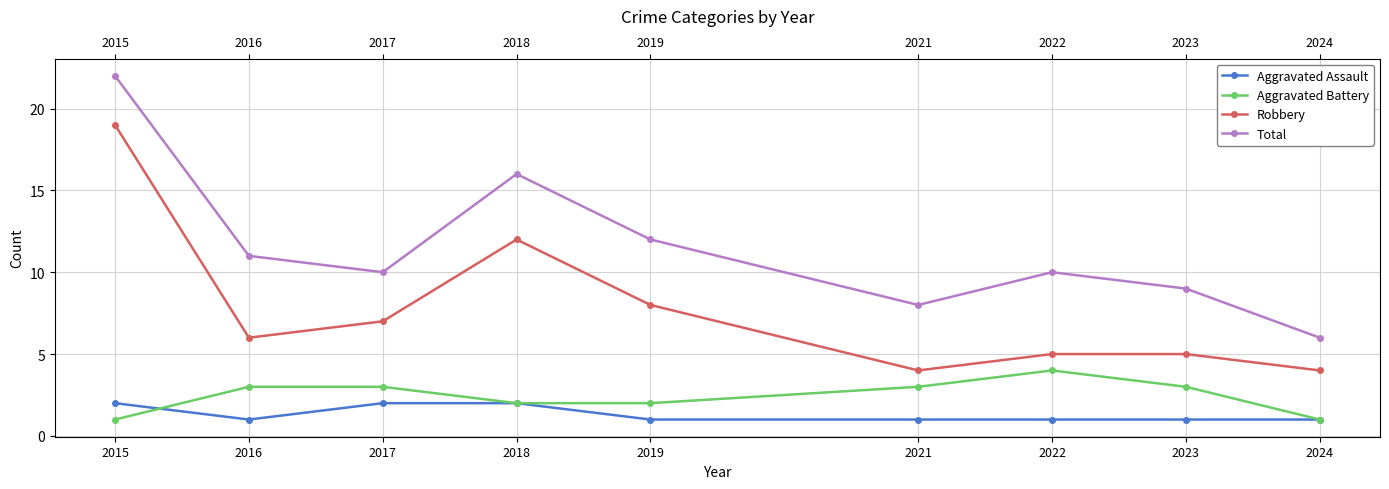

What is the highest value of the Robbery series?

19